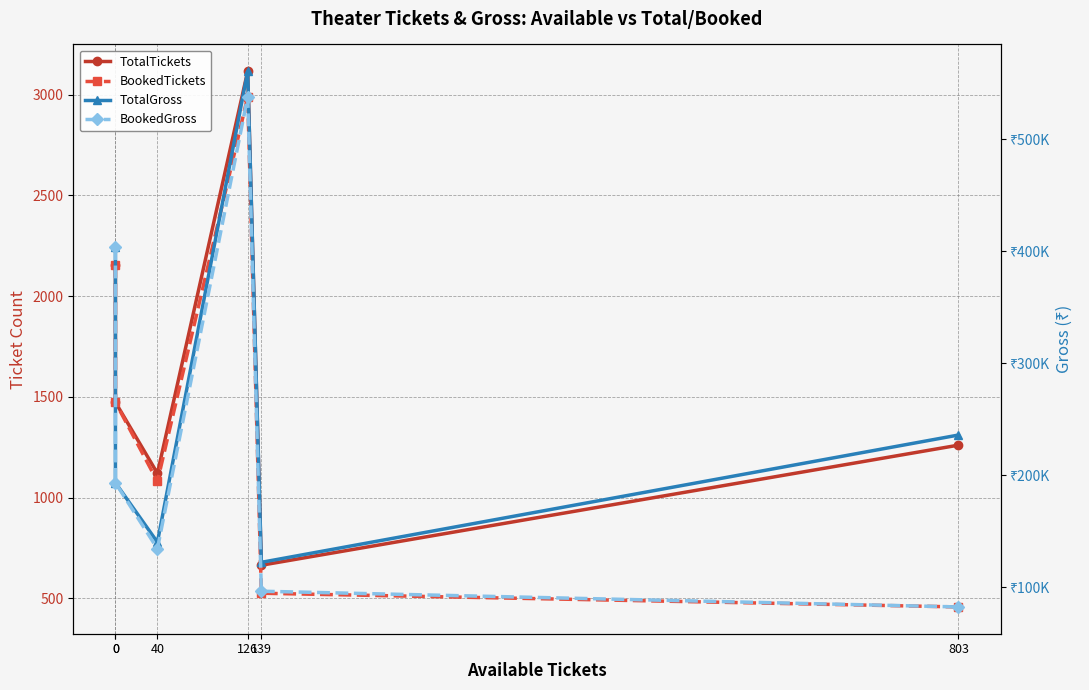

What is the spread (max minus min) of values at 139?

121723